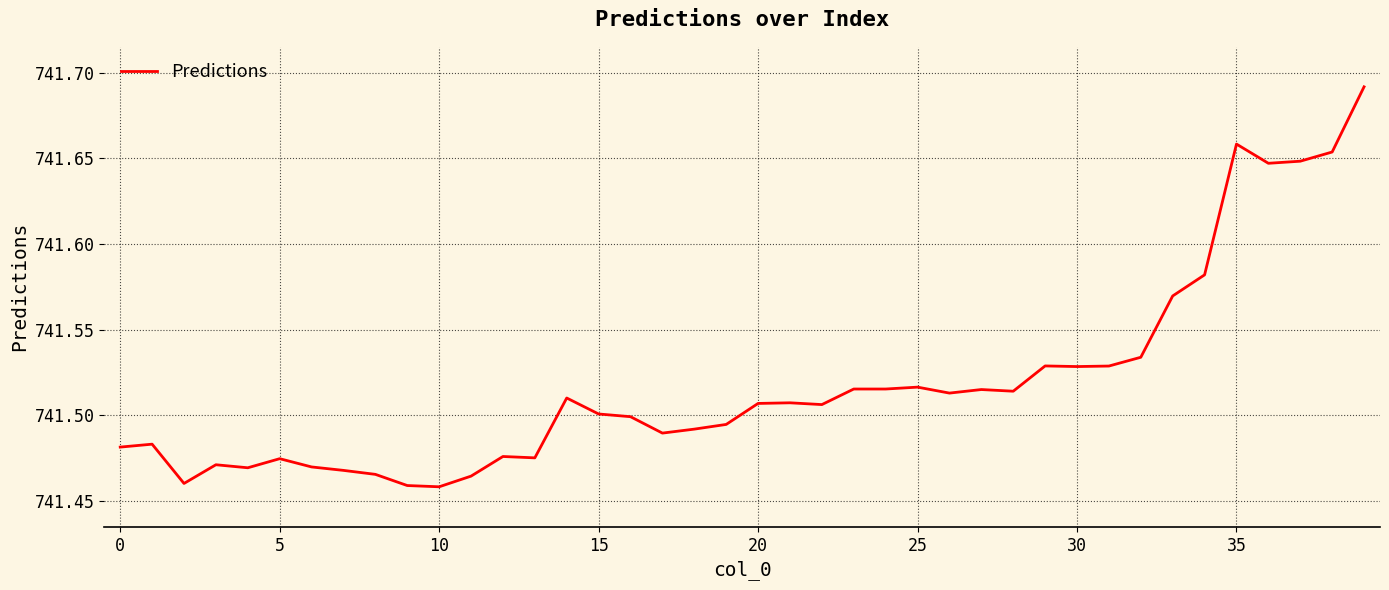

True or false: there are more than 0 points higher than both neighbors.

True